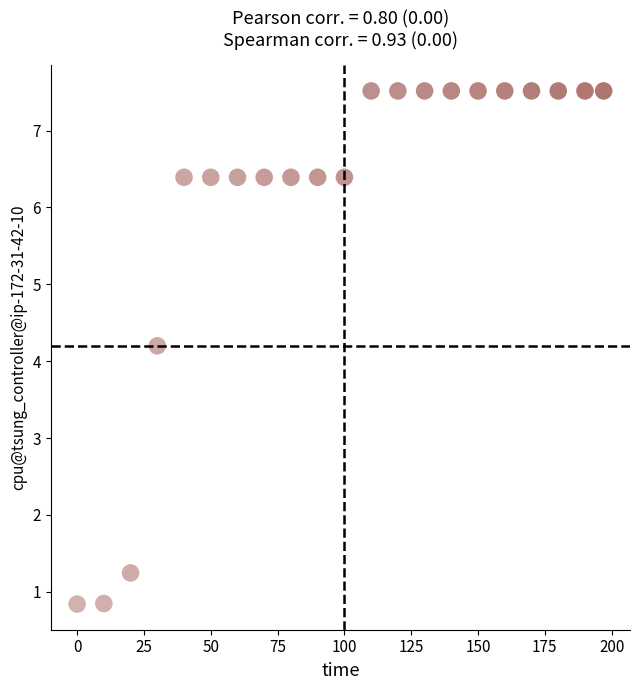

What is the range of Y values (max minus min)?

6.7